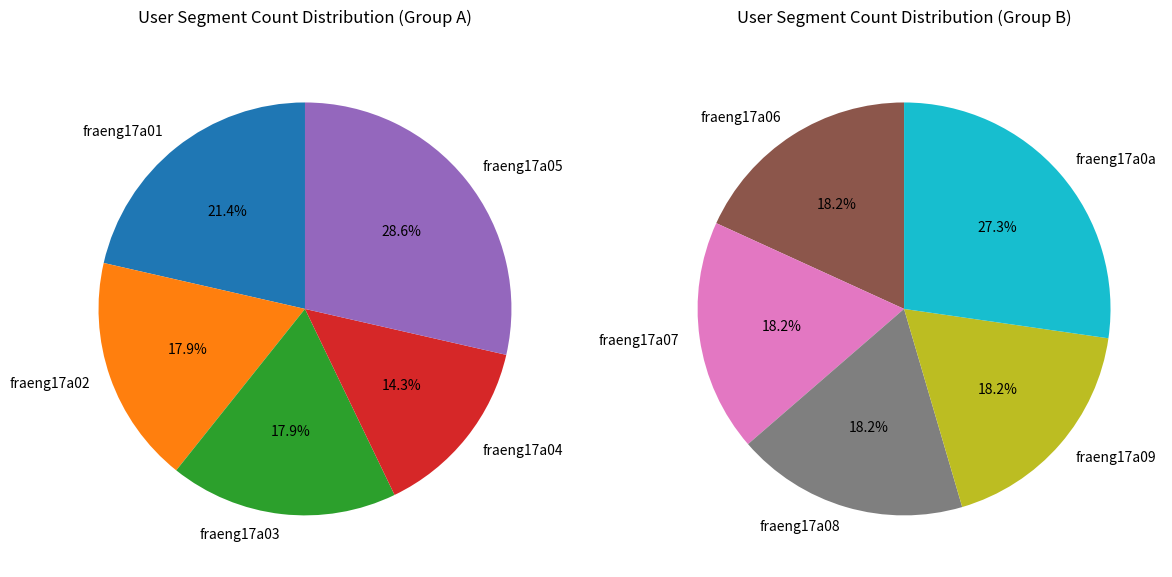

Is there a majority slice in this chart?

No